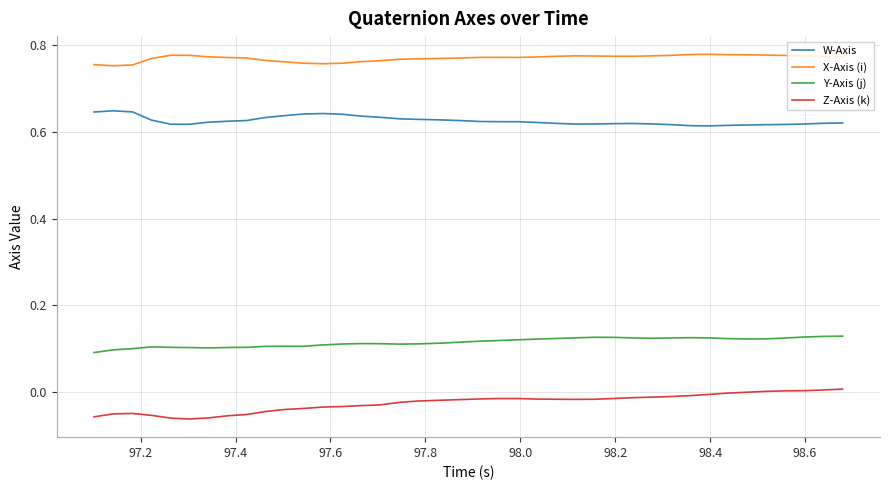

True or false: Y-Axis (j) and X-Axis (i) intersect in this chart.

False